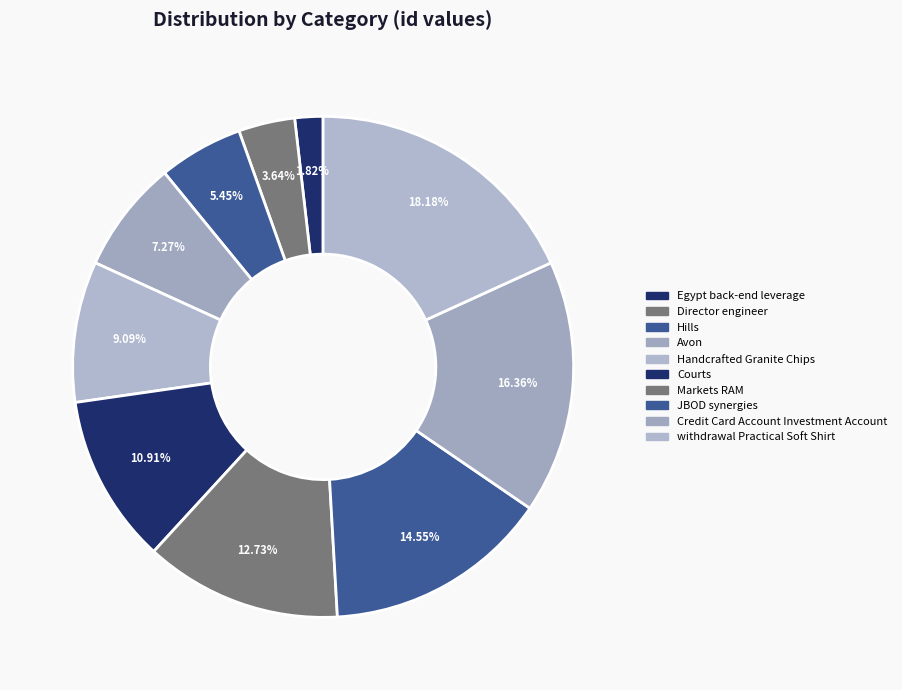

Count the number of slices in the pie.

10